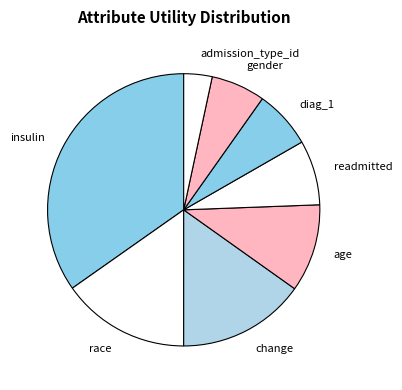

Is insulin the majority of the pie?

No